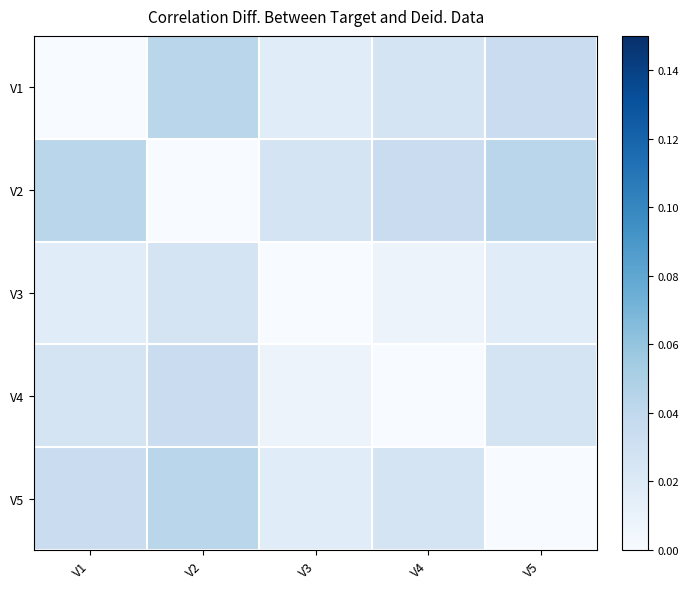

Which series has the widest spread of values?

V1